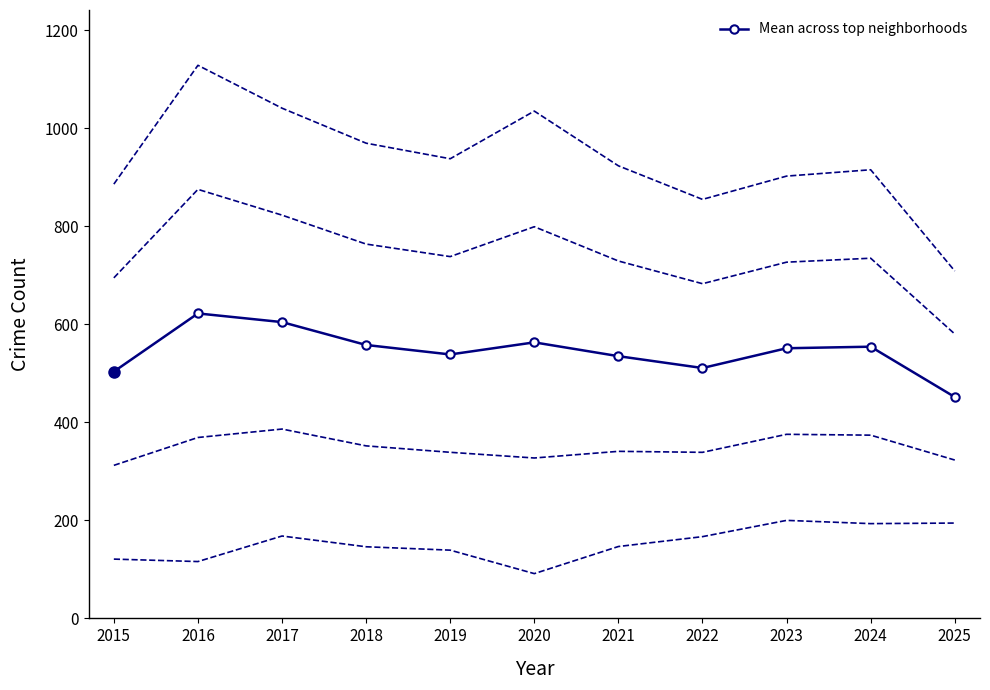

How many values are below 551?

5